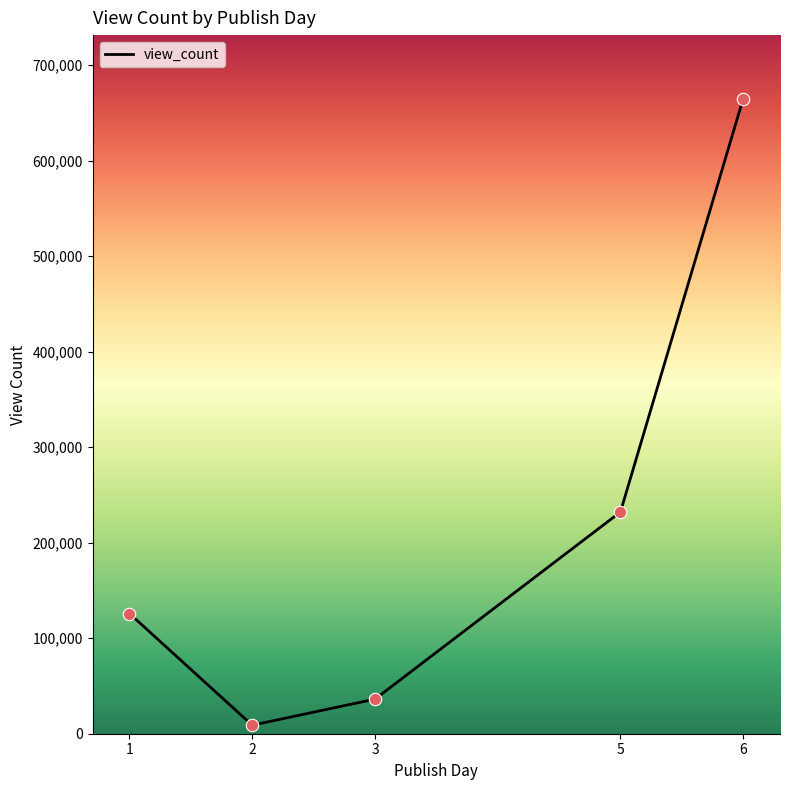

Which has a higher value, 3 or 5?

5